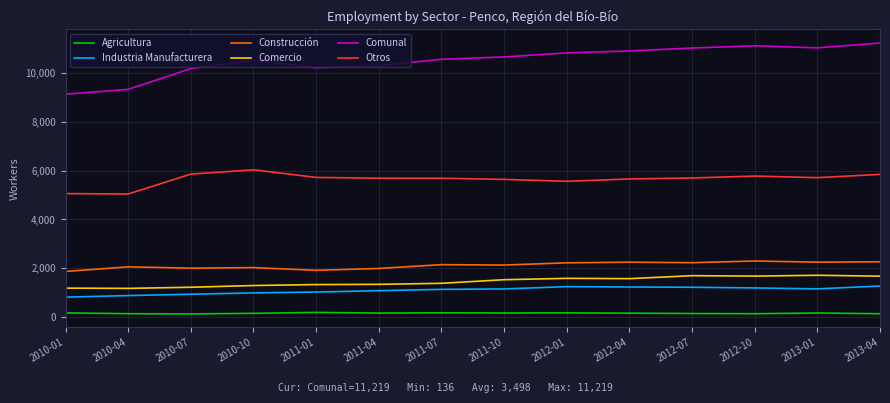

Which series has the widest spread of values?

Comunal